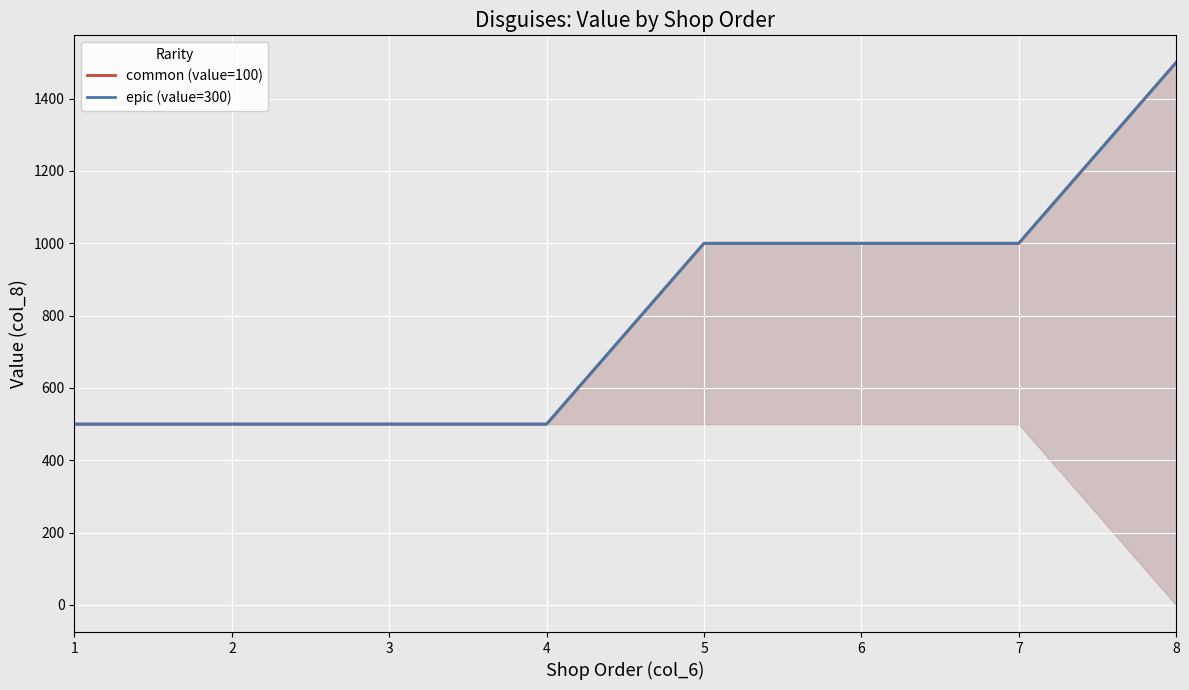

What is the sum of the rare_line values at 8 and 7?

2500